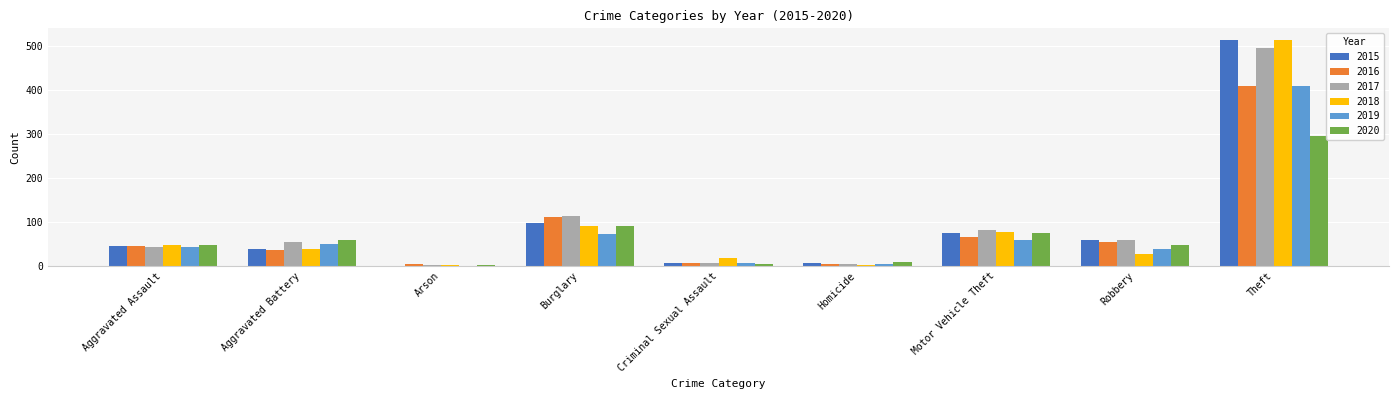

Read the 2020 value at Aggravated Battery.

59